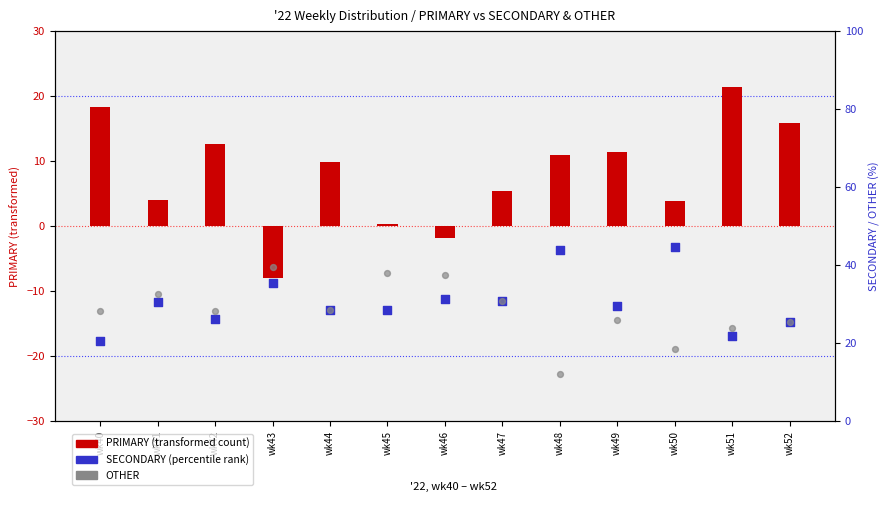

Is the value of OTHER at wk47 greater than the value of PRIMARY at wk40?

Yes